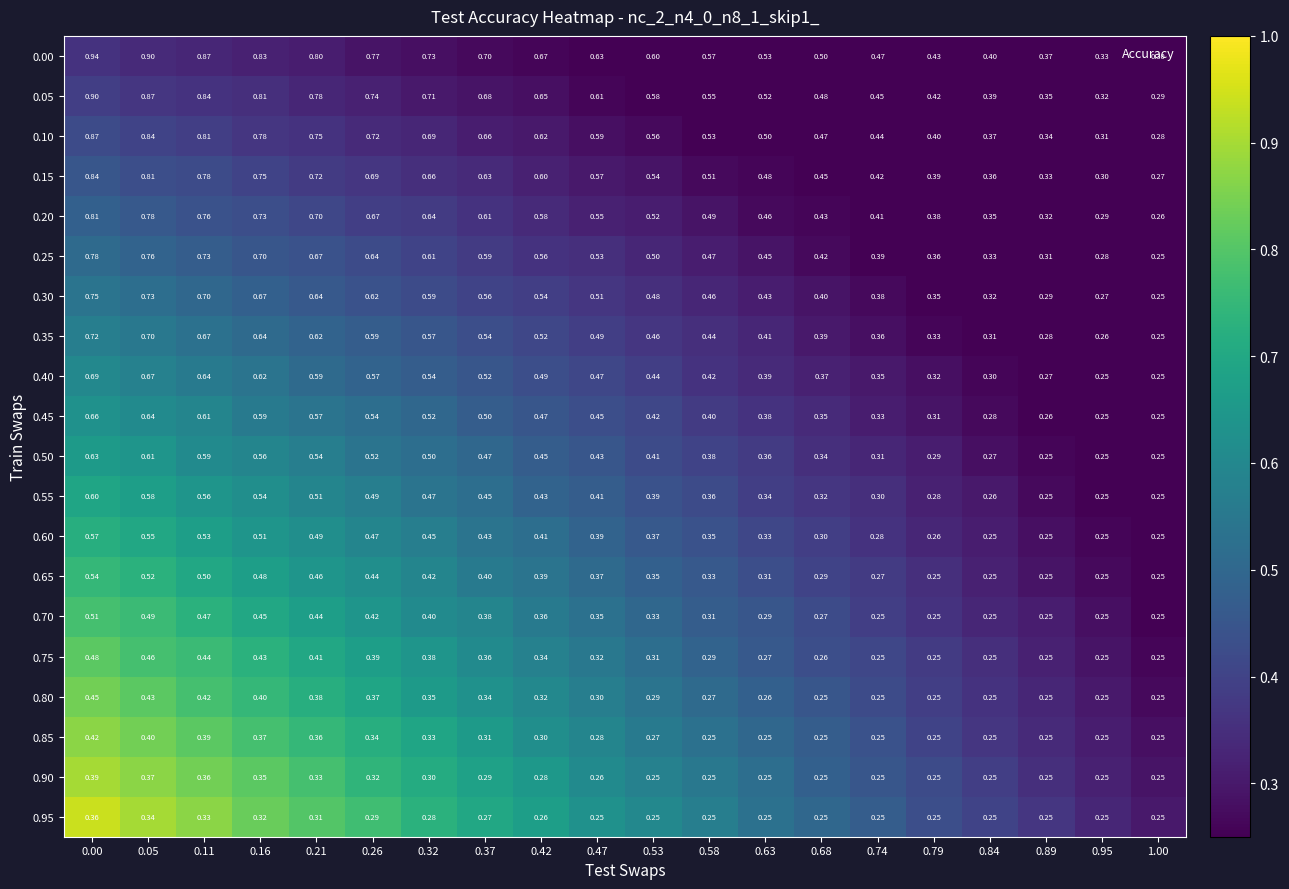

How many series are shown in this chart?

20